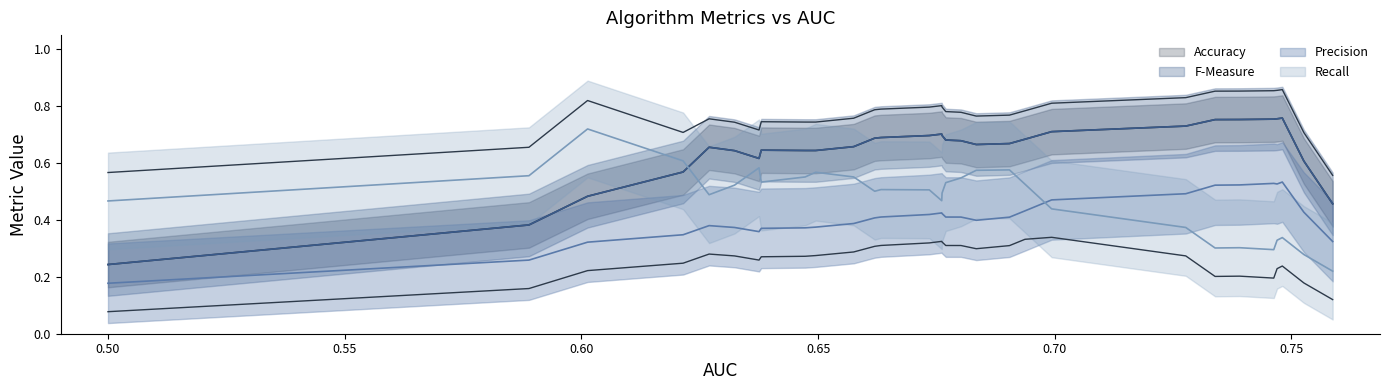

What is the sum of all Precision values?

12.7